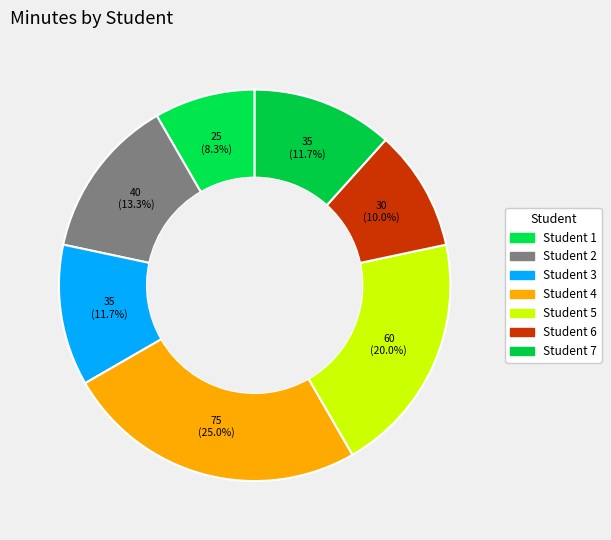

Count the number of slices in the pie.

7